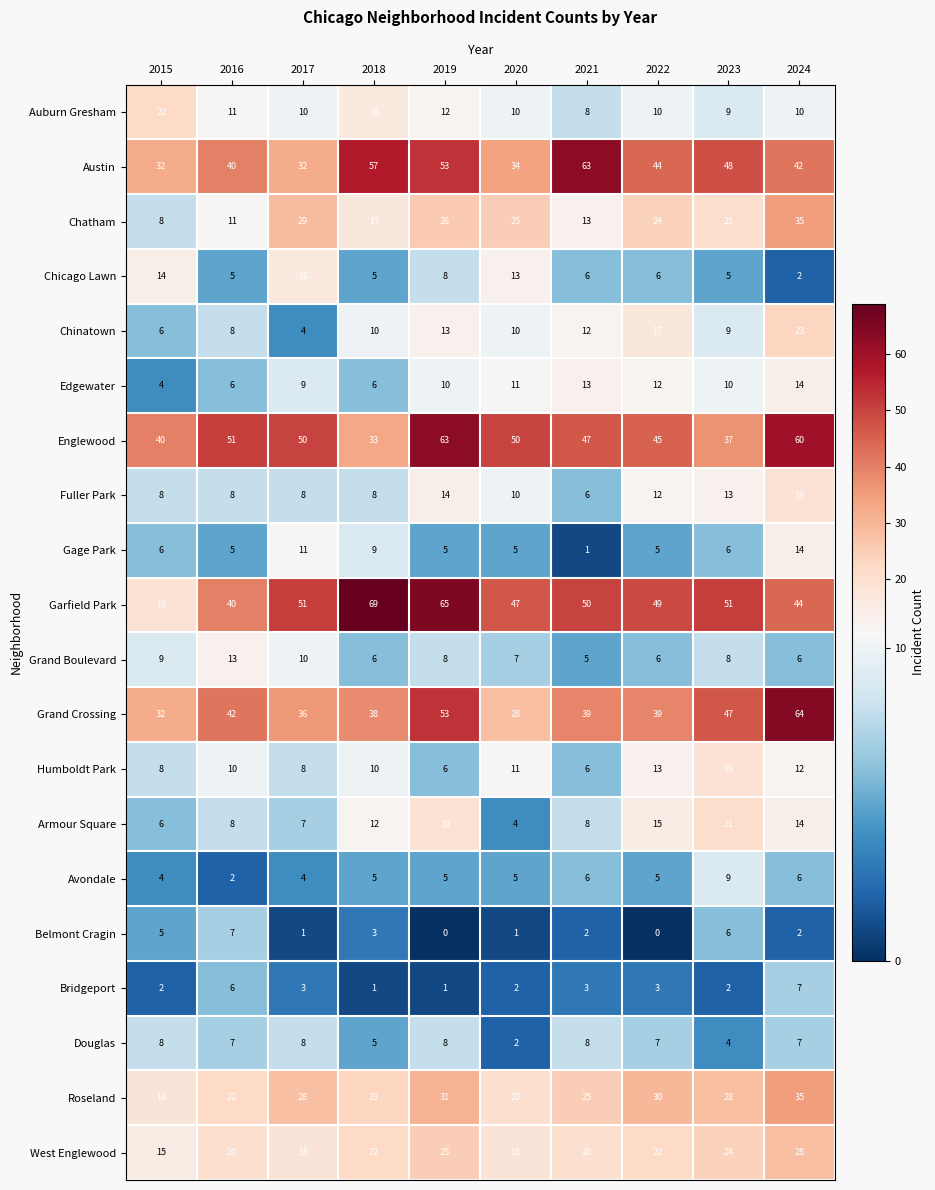

How many series are shown in this chart?

20